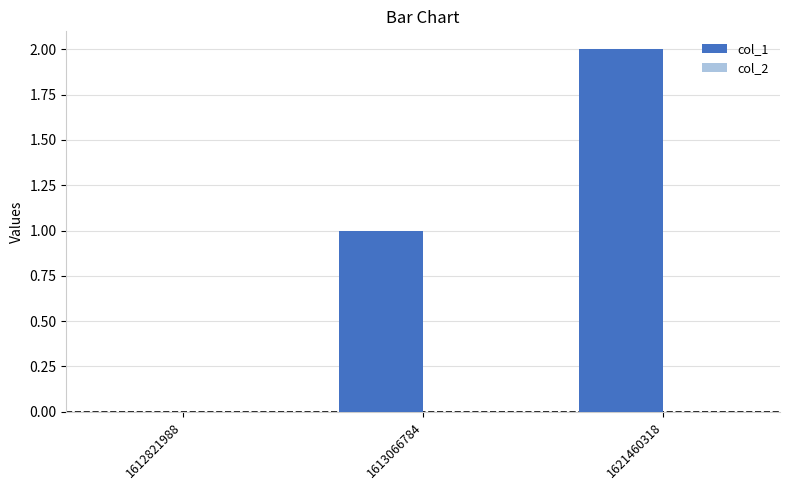

The value at 1621460318 is 2. True or false?

True